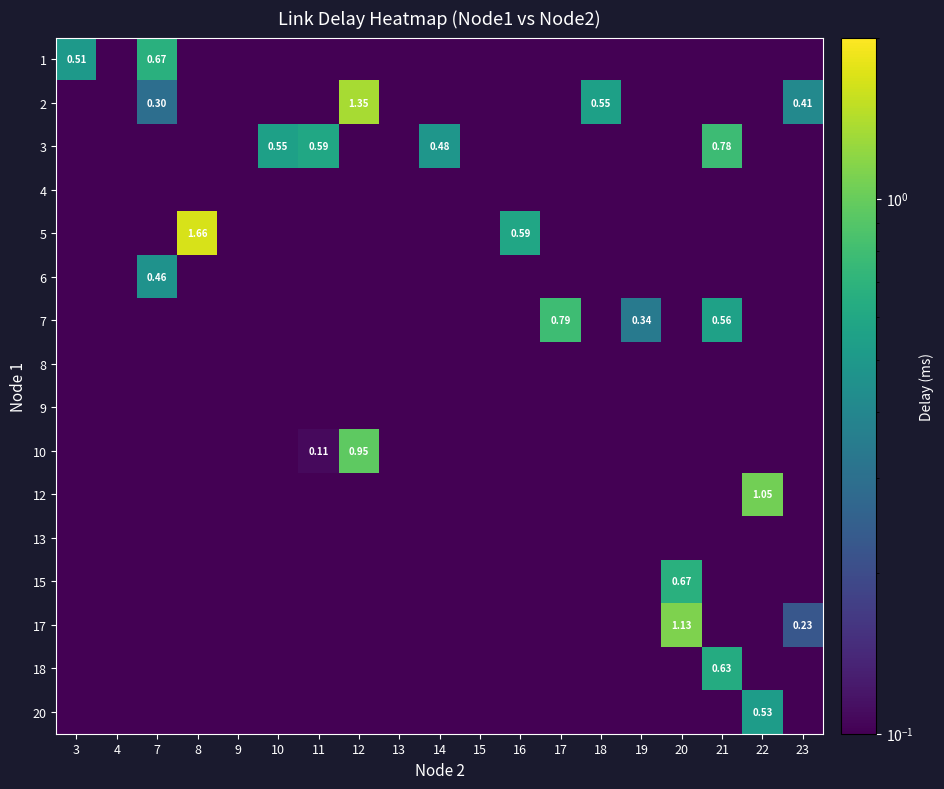

The 5 series shows 0.0 at 17. True or false?

True